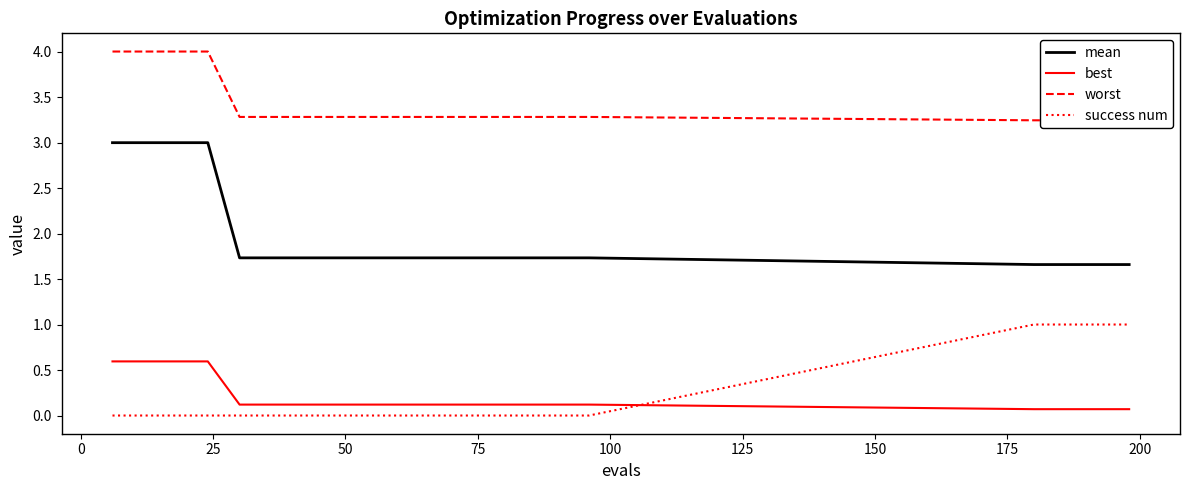

True or false: best and mean cross at least once.

False